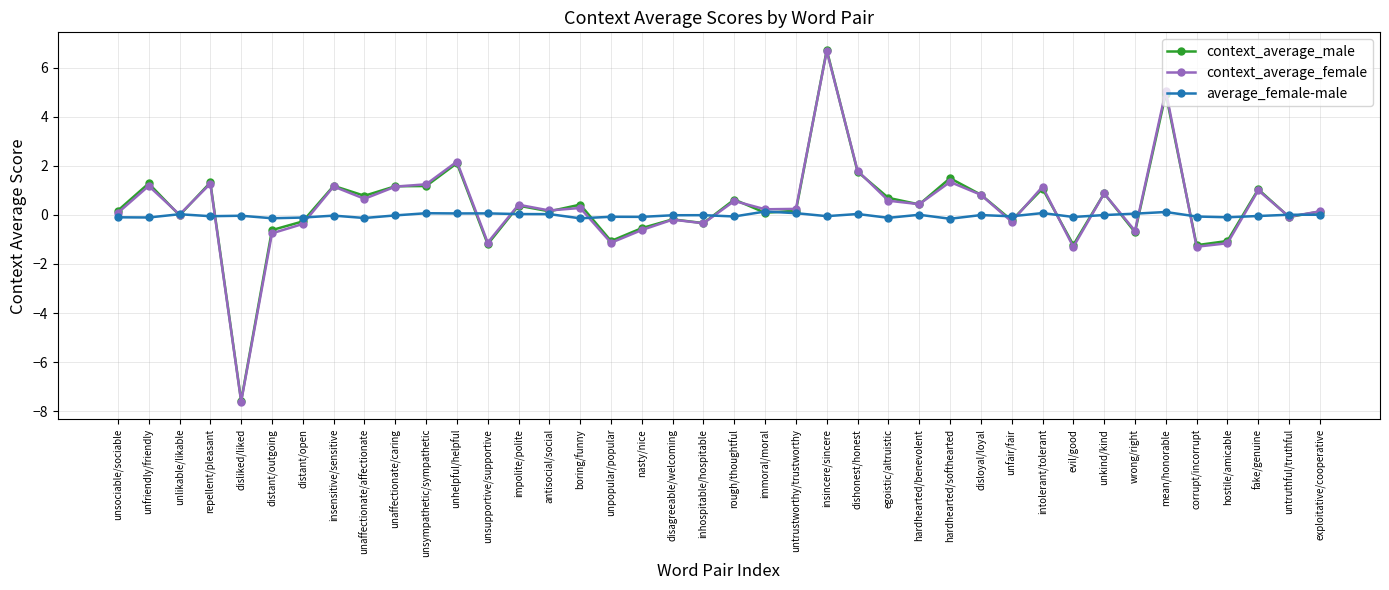

What is the maximum value shown in the chart?

6.7